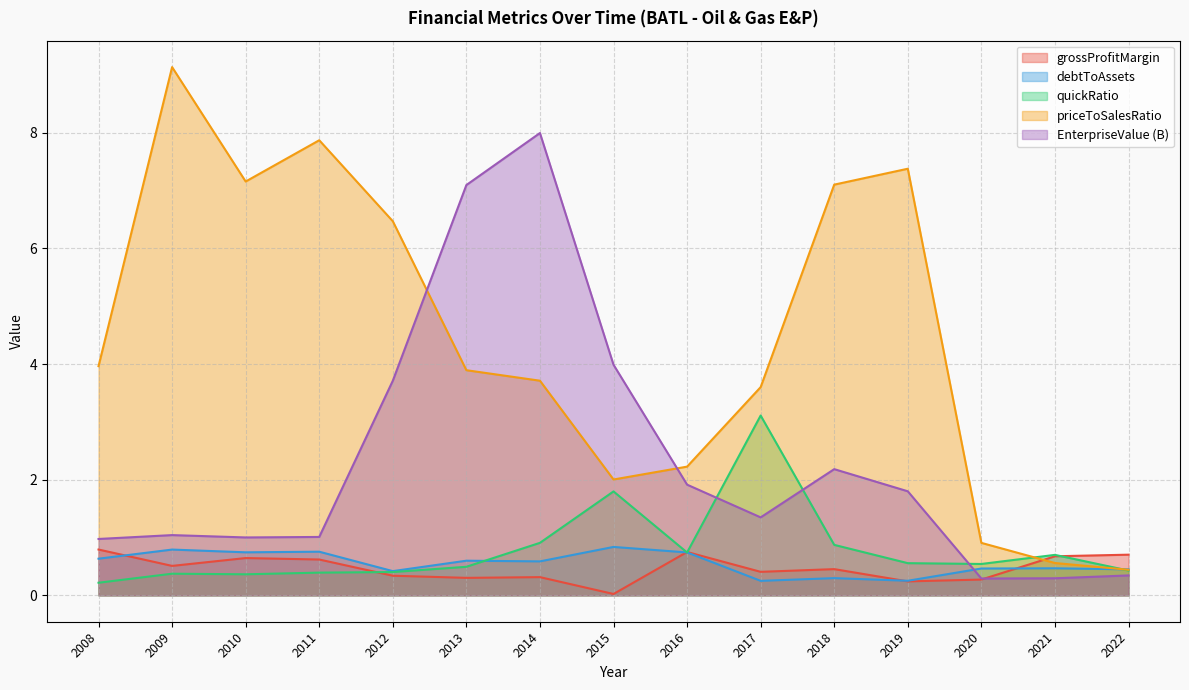

Which series has the widest spread of values?

priceToSalesRatio